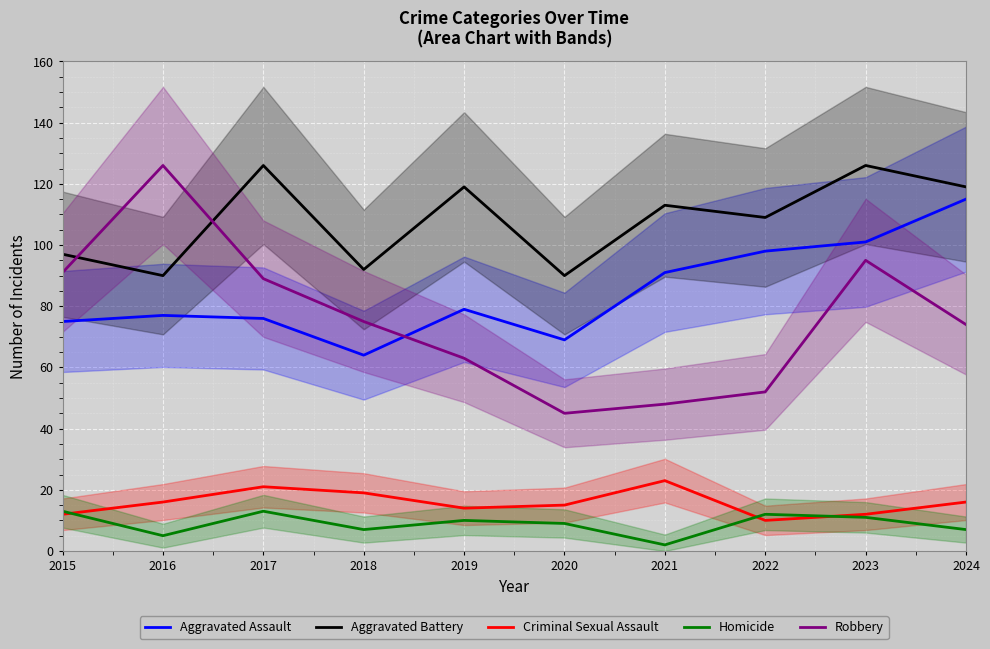

Which category has the lowest value across all series?

2021